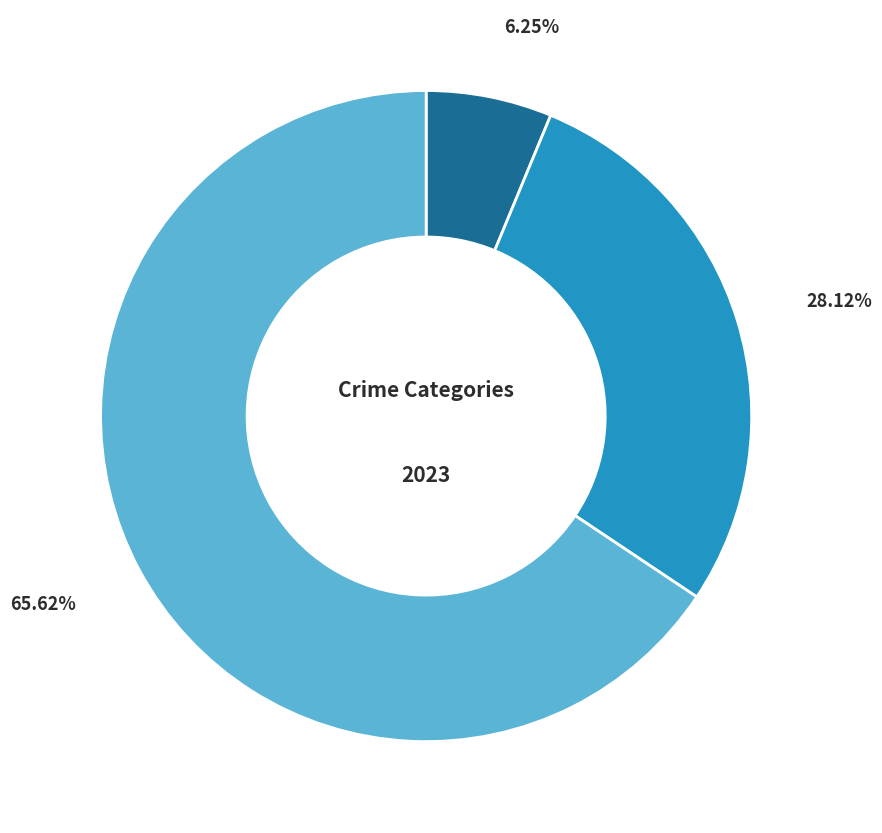

How many slices are in this pie chart?

3